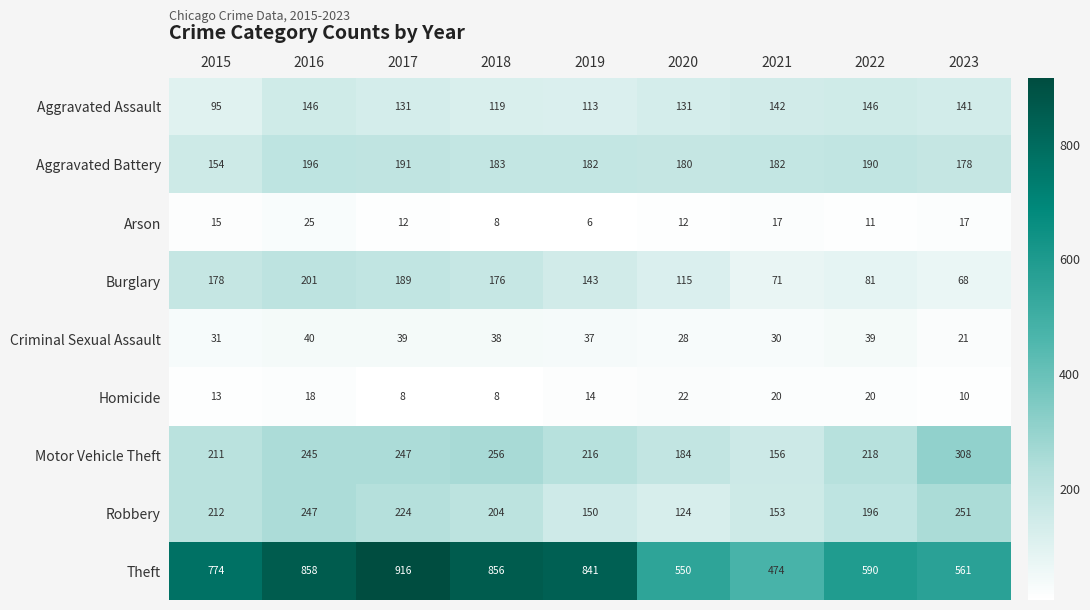

Which label corresponds to the smallest value in the chart?

2019